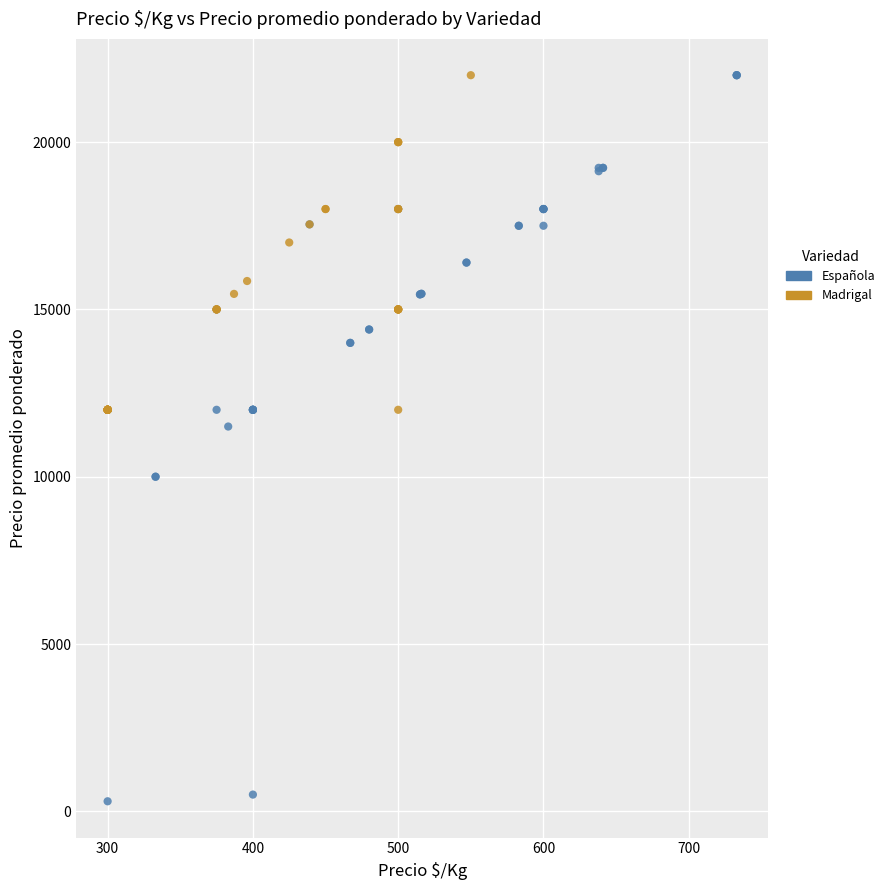

Which series reaches the minimum Y coordinate?

Española